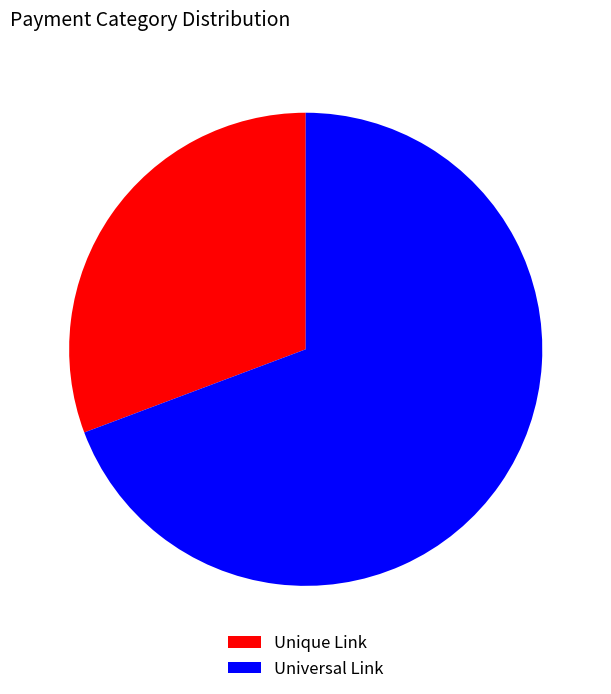

Is Universal Link the majority of the pie?

Yes